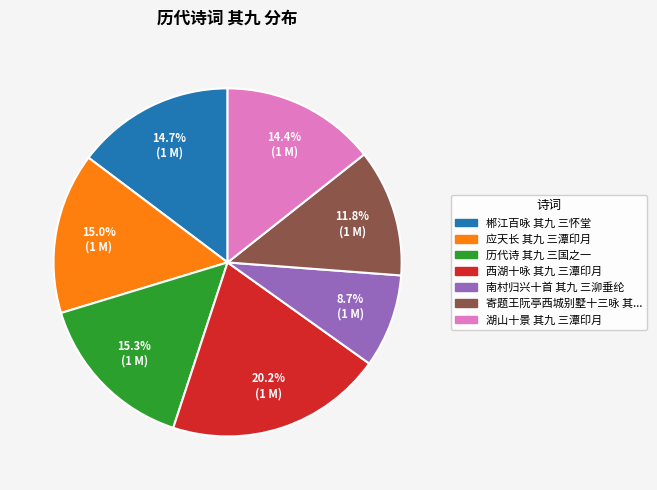

How many segments does this pie chart have?

7